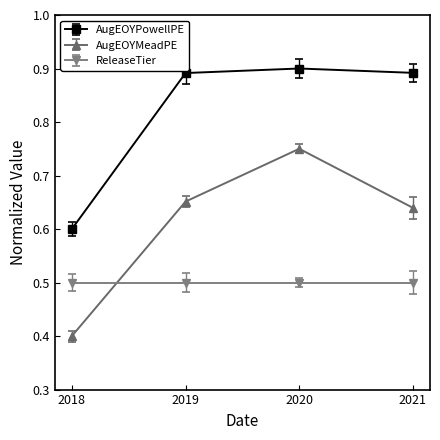

Which series has the largest total across all categories?

AugEOYPowellPE